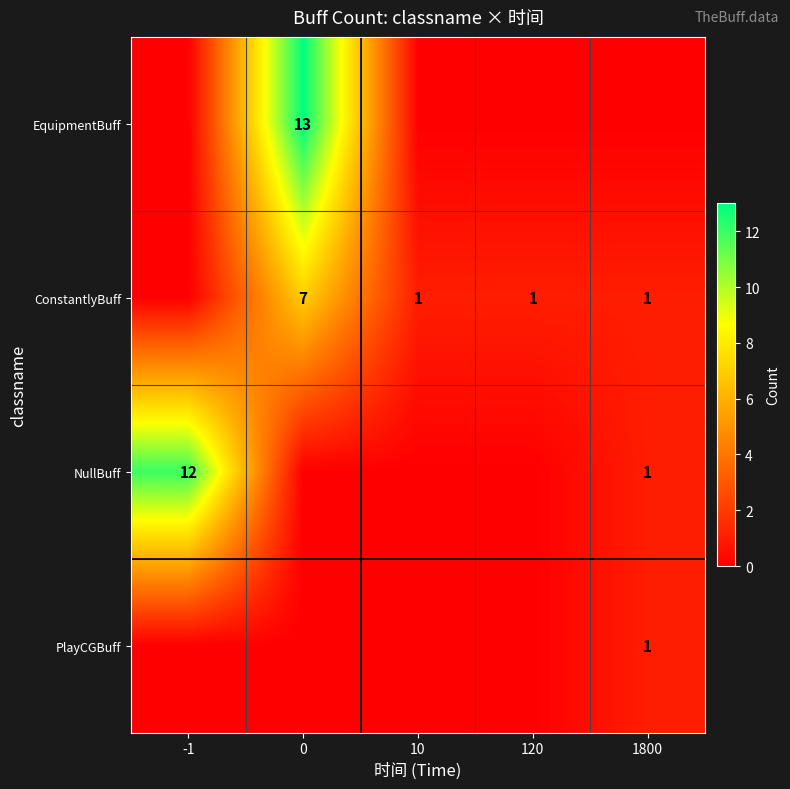

The ConstantlyBuff series shows 1 at 120. True or false?

True